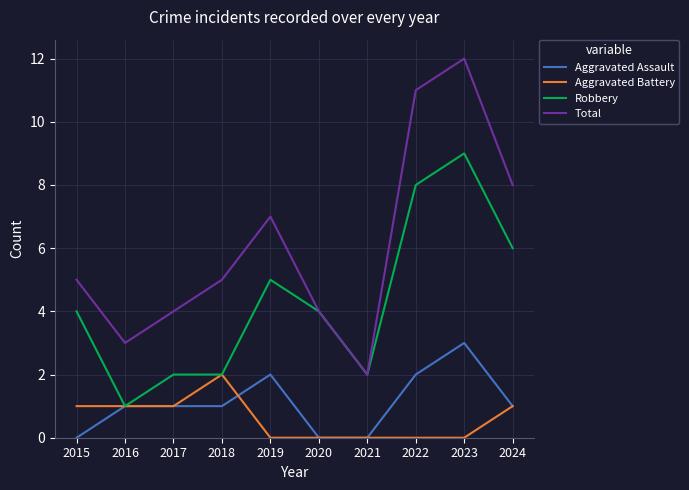

Count the Total values in the range 4 to 8.

6